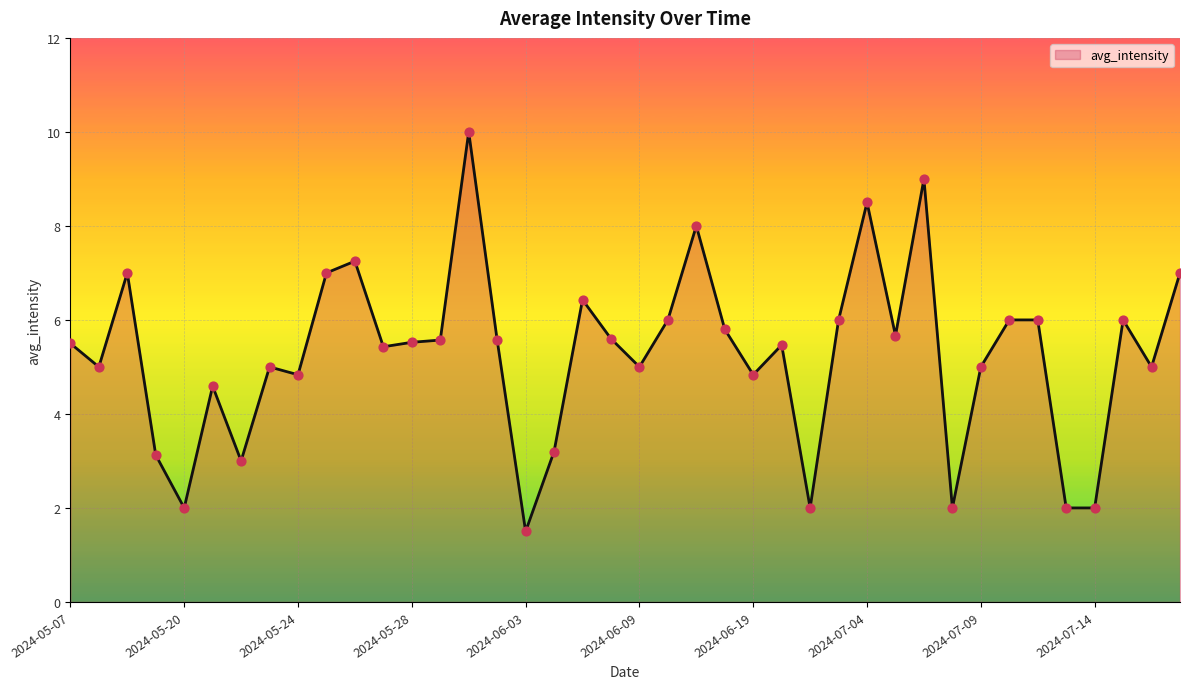

What is the minimum value shown in the chart?

1.5